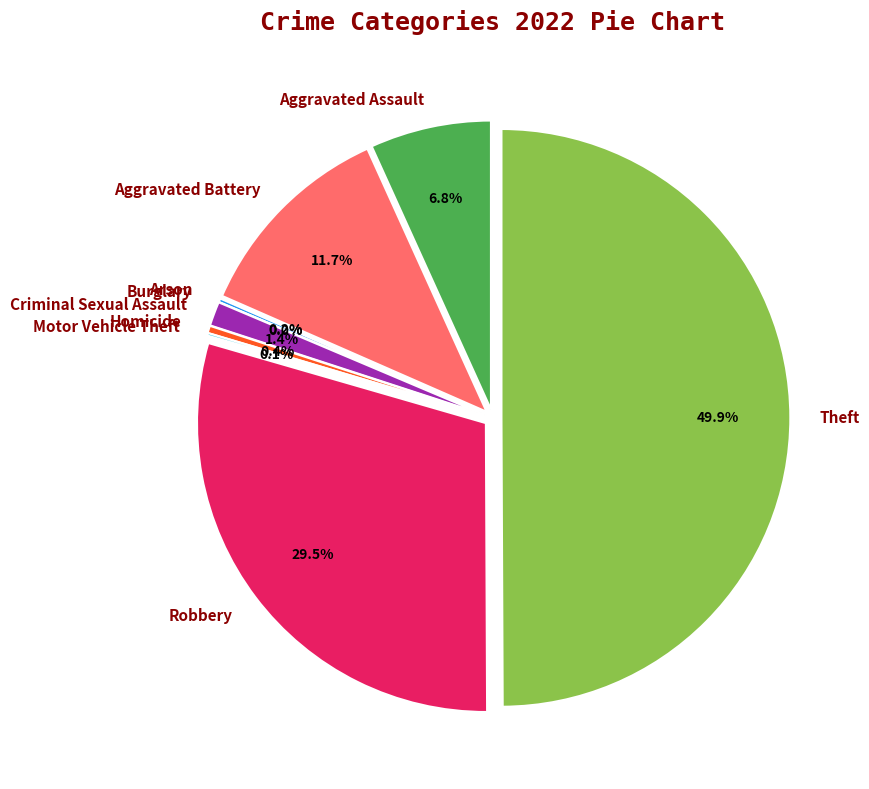

Which category has the biggest portion of the pie?

Theft